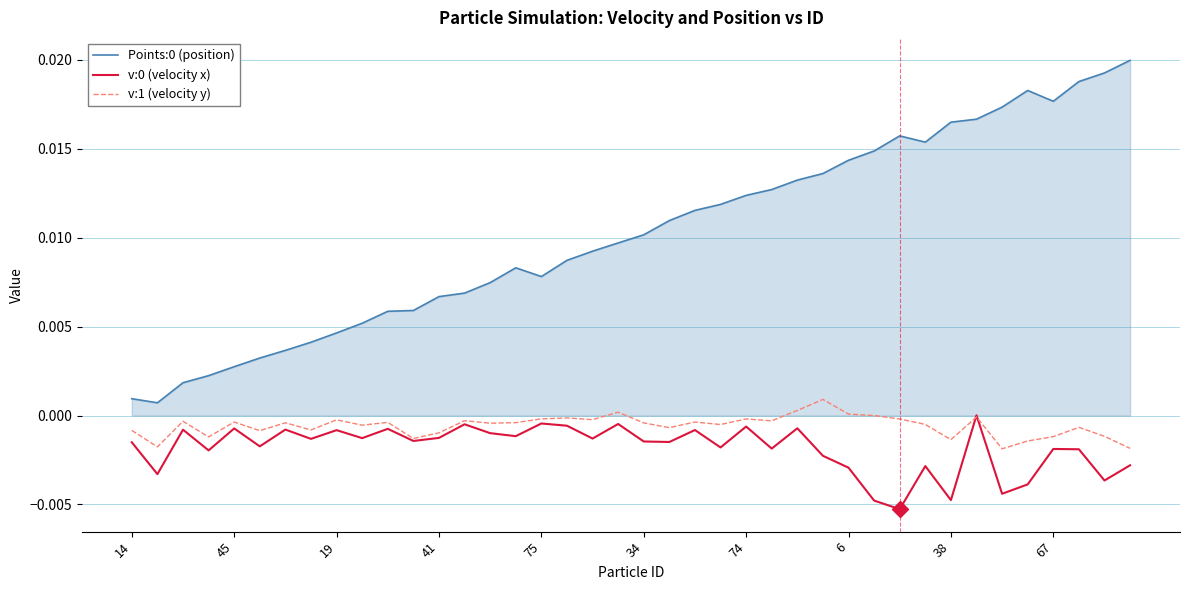

True or false: v:1 (velocity y) and Points:0 (position) intersect in this chart.

False